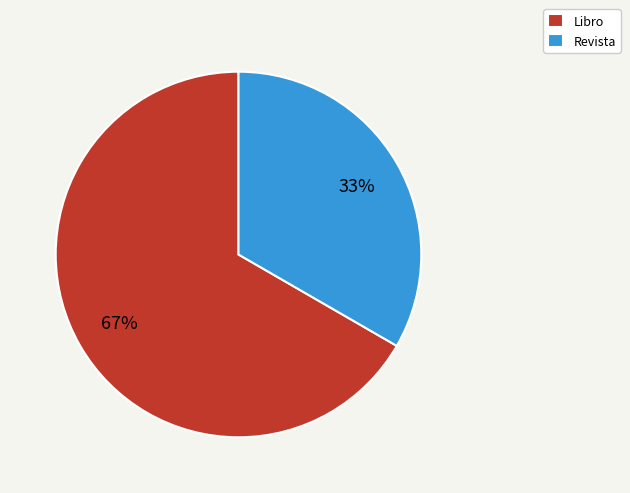

Which slice is the smallest?

Revista